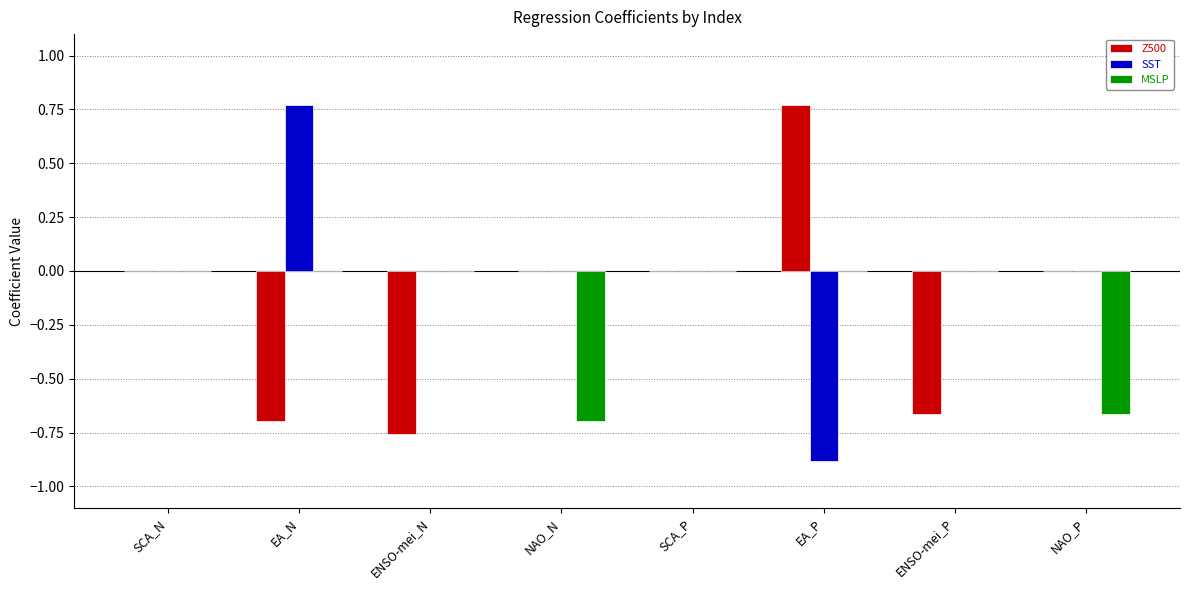

Count the number of categories in the chart.

8